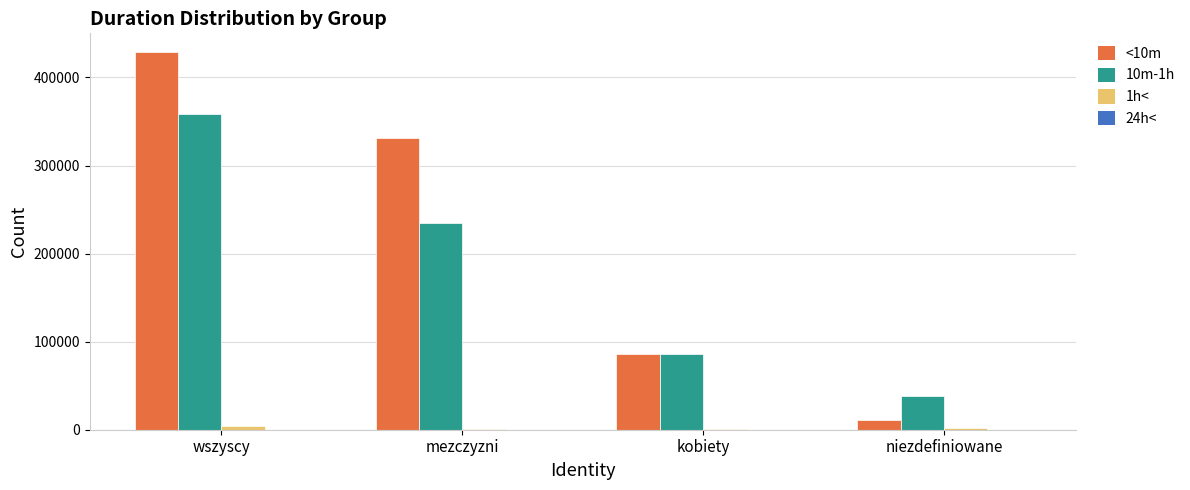

The 10m-1h series shows 358458 at wszyscy. True or false?

True